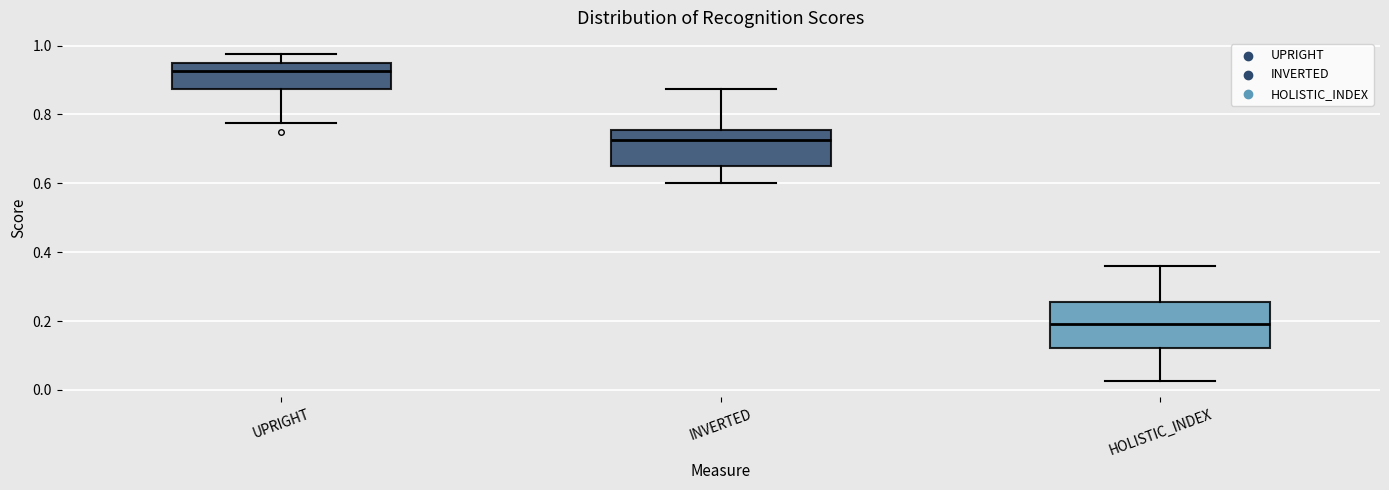

Where does the median line of the box for UPRIGHT sit on the y-axis? The values are not printed on the chart, so give them approximately, as read against the axis.

0.92